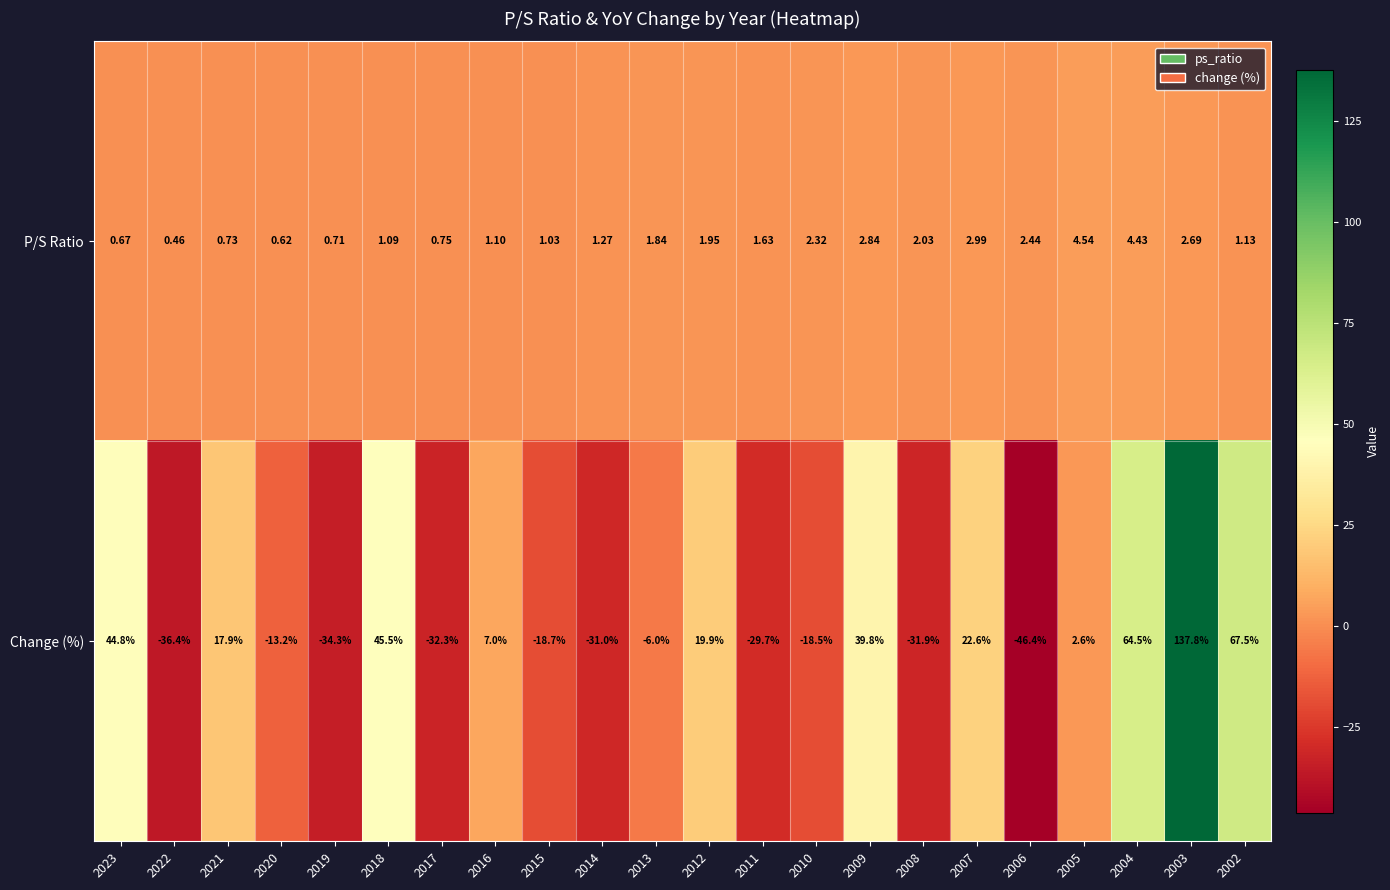

Which series has the widest spread of values?

Change (%)